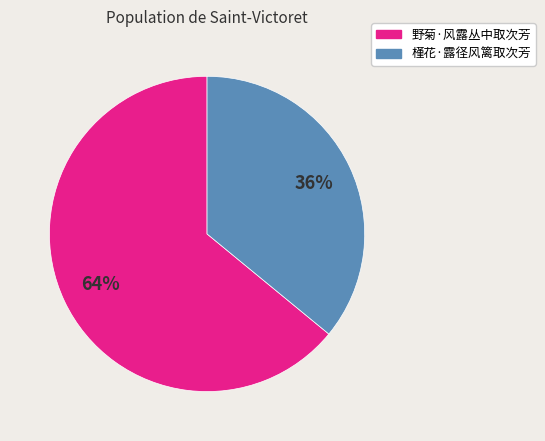

What is the ratio of the value at 野菊·风露丛中取次芳 to the value at 槿花·露径风篱取次芳?

1.8